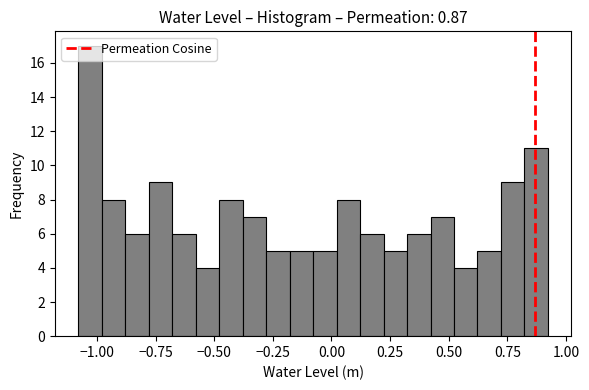

Around what value on the x-axis is the tallest bar? Give the approximate position of its centre, as read against the axis.

-1.05